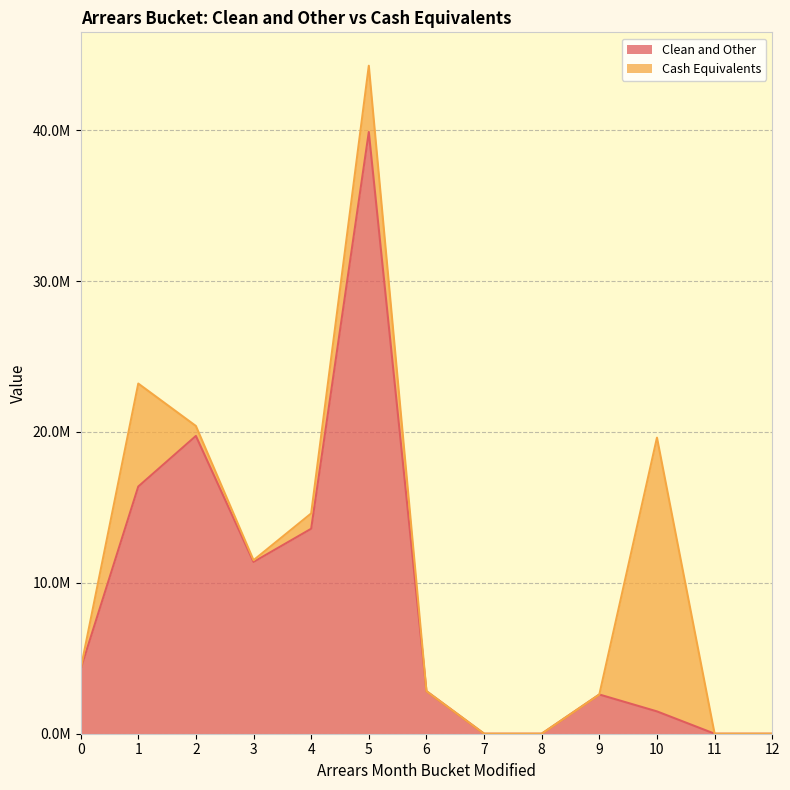

What is the difference between the values at 2 and 7?

19733604.0